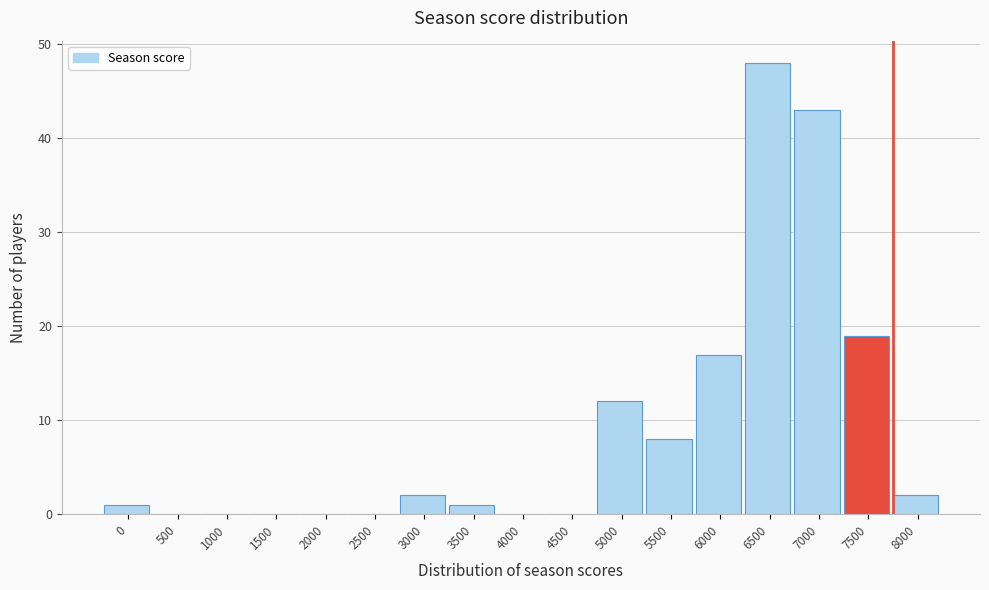

Reading right to left, what are all the values shown in this chart?

8000=2	7500=19	7000=43	6500=48	6000=17	5500=8	5000=12	4500=0	4000=0	3500=1	3000=2	2500=0	2000=0	1500=0	1000=0	500=0	0=1